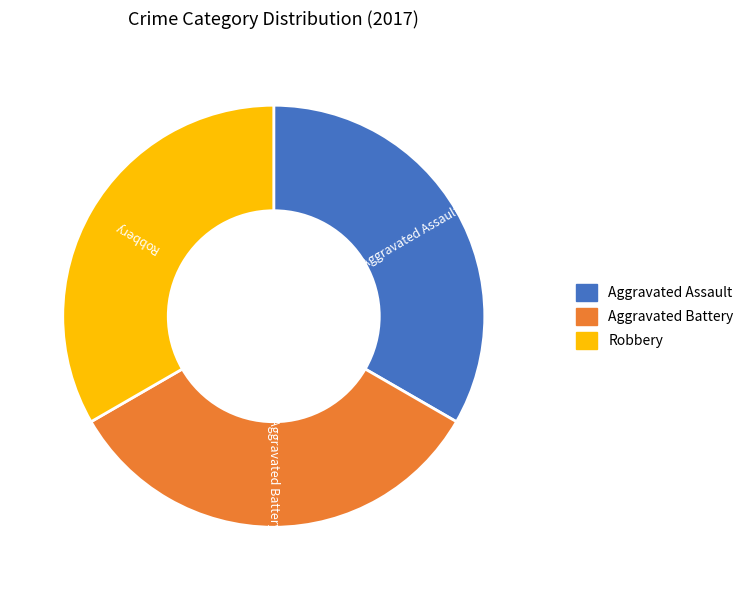

Does Aggravated Battery represent more than half of the total?

No